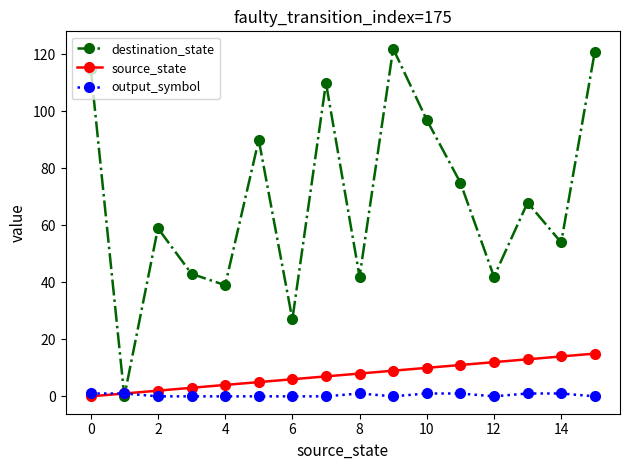

True or false: destination_state has more than 0 interior local peaks.

True